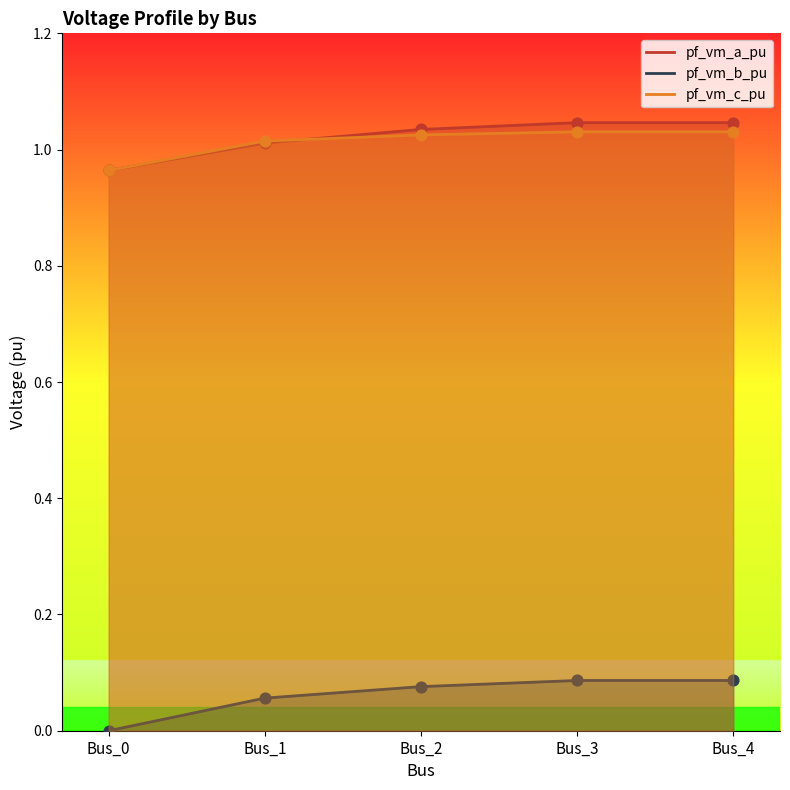

Which series contains the lowest Y value?

pf_vm_b_pu